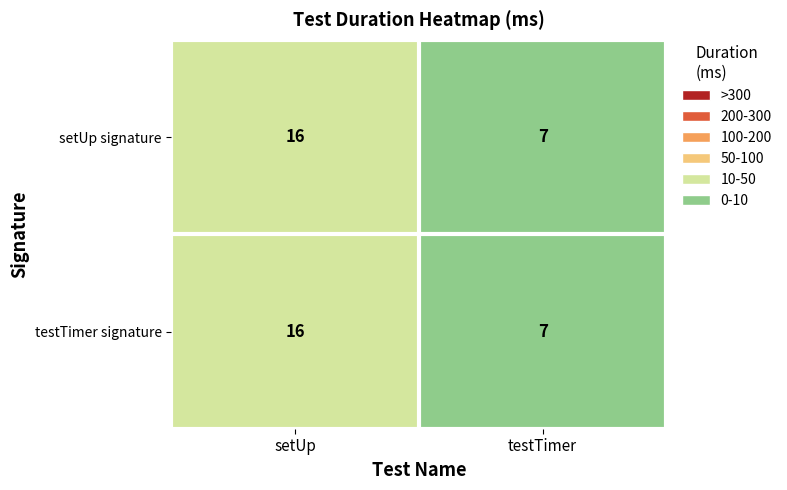

Rank the categories by testTimer signature value from lowest to highest.

testTimer, setUp